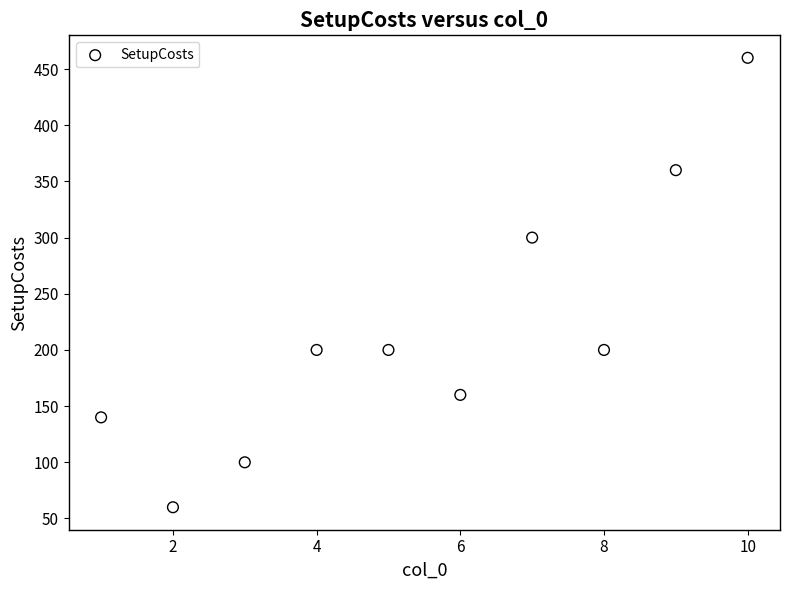

What is the average Y value?

218